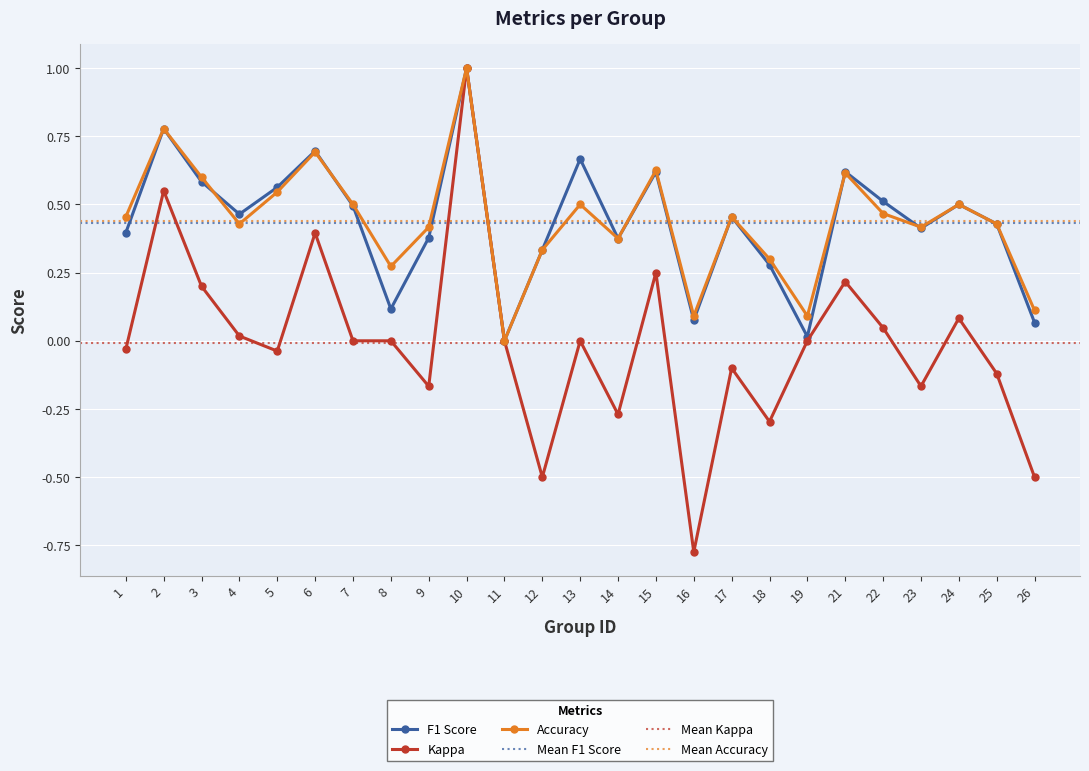

What is the value of the f1 point at the 25th from the left?

0.1